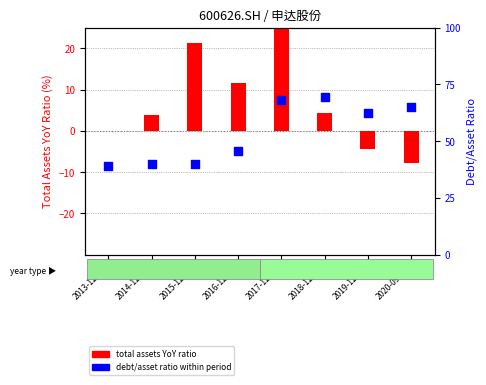

Is the value of debt/asset ratio (percentile) at 2018-12-31 greater than the value of total assets YoY ratio at 2020-09-30?

Yes